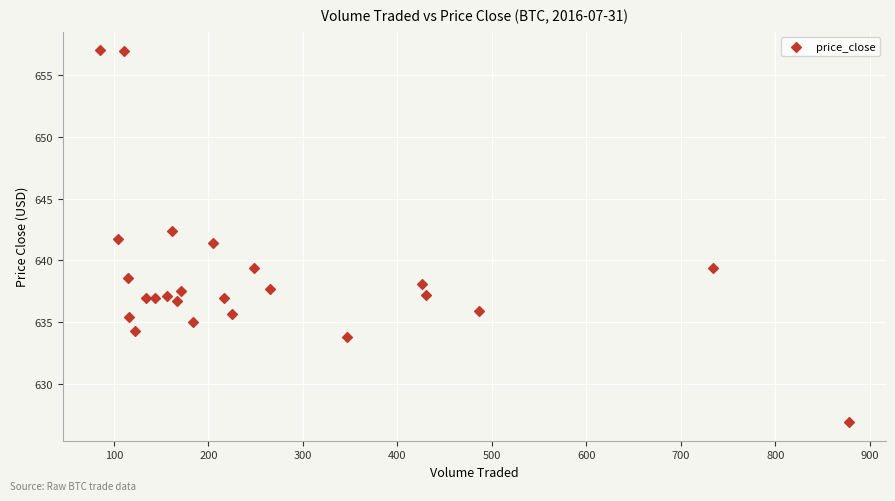

What is the range of Y values (max minus min)?

30.1